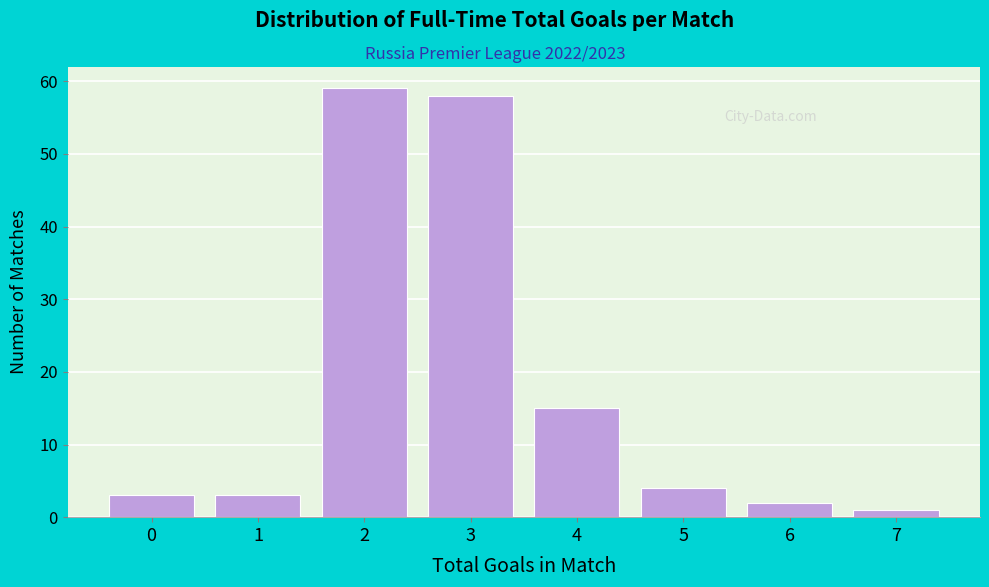

Reading left to right, transcribe all the data shown in this chart.

3	3	59	58	15	4	2	1